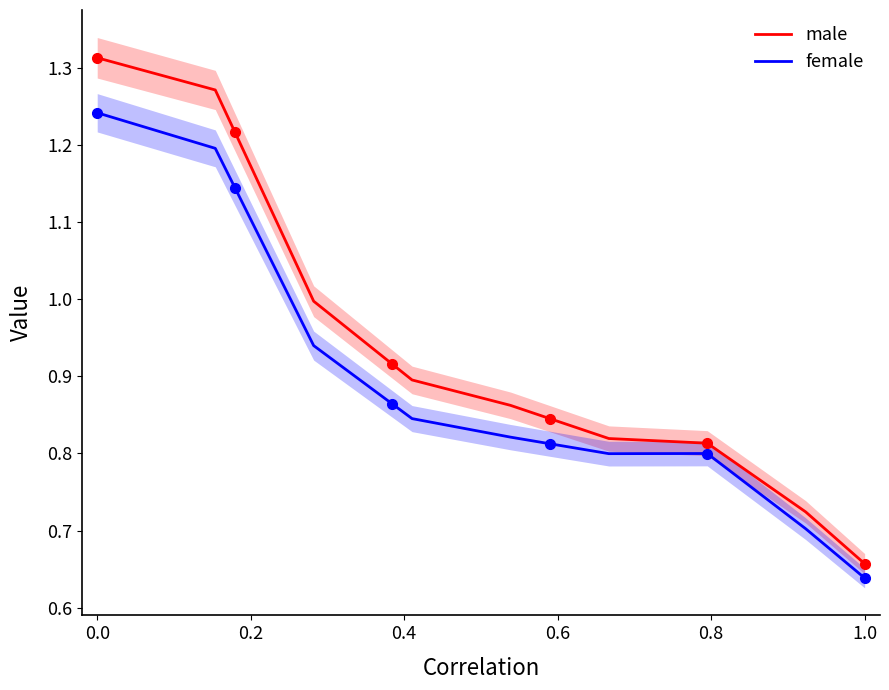

Is it true that male equals 1.4 at 16?

False